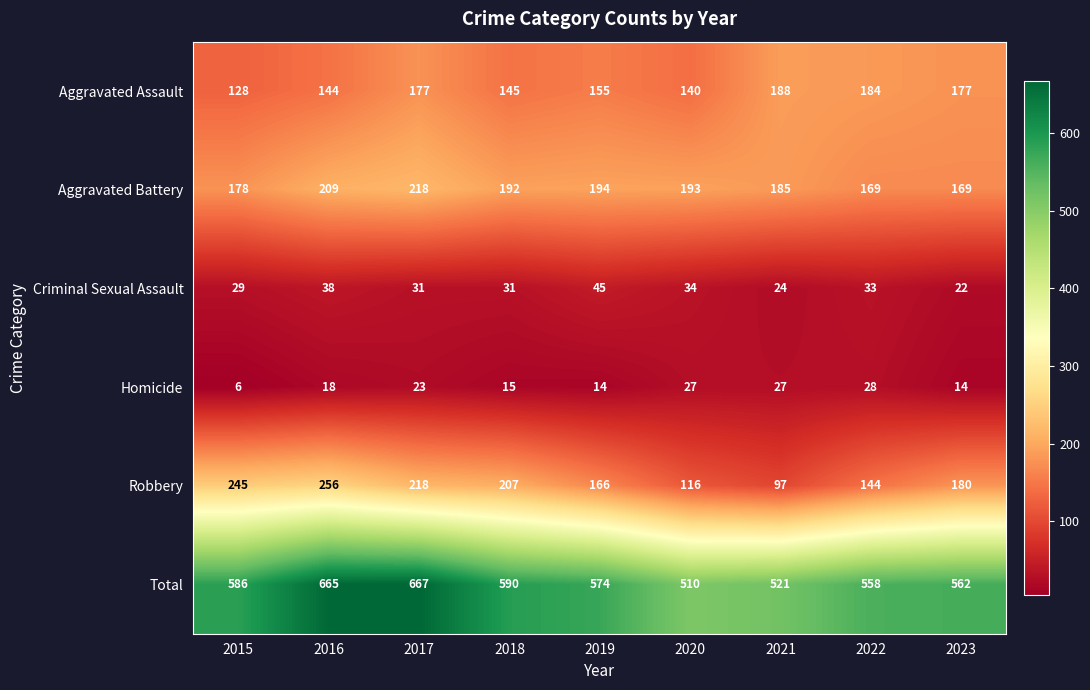

The value of Total at 2018 is 590. True or false?

True